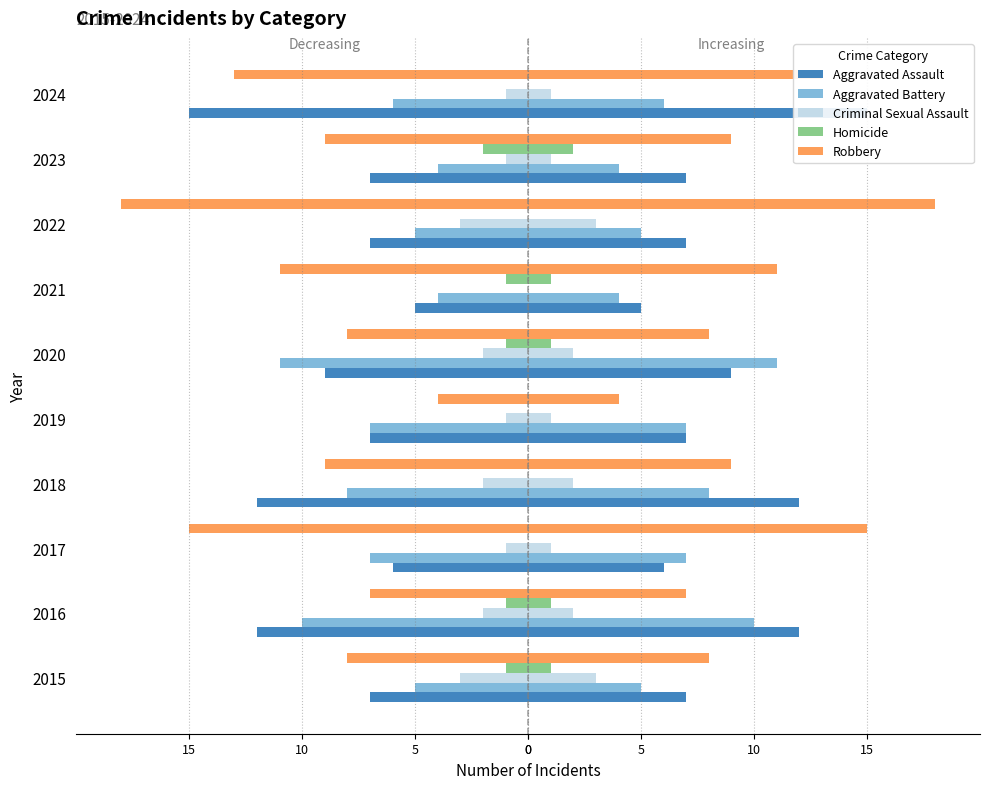

How many bars are there in total?

50